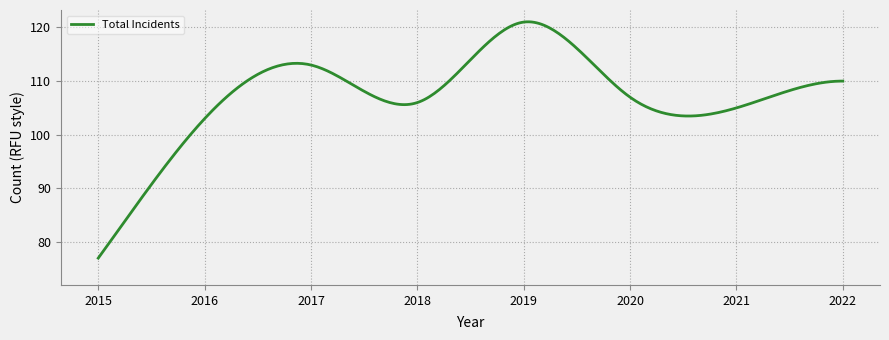

What is the smallest value displayed?

77.0